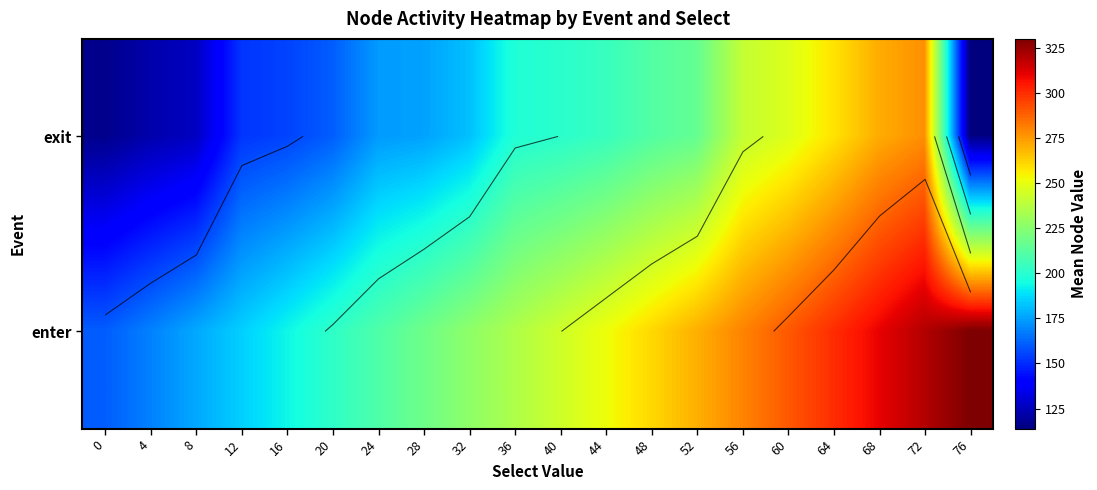

Rank the series by their maximum value, from highest to lowest.

enter, exit